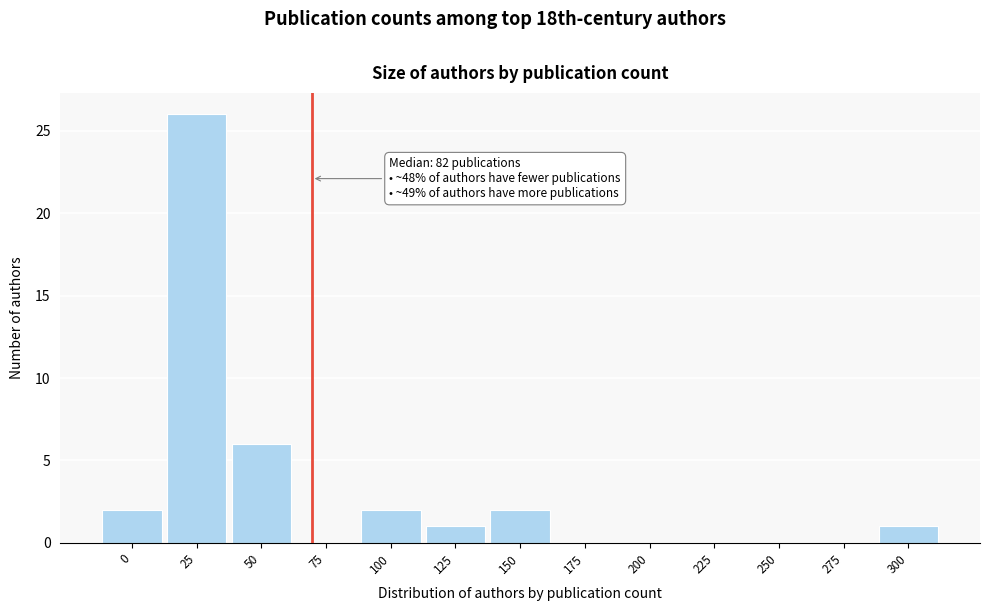

Reading left to right, extract all data points from this chart.

0=2	25=26	50=6	75=0	100=2	125=1	150=2	175=0	200=0	225=0	250=0	275=0	300=1